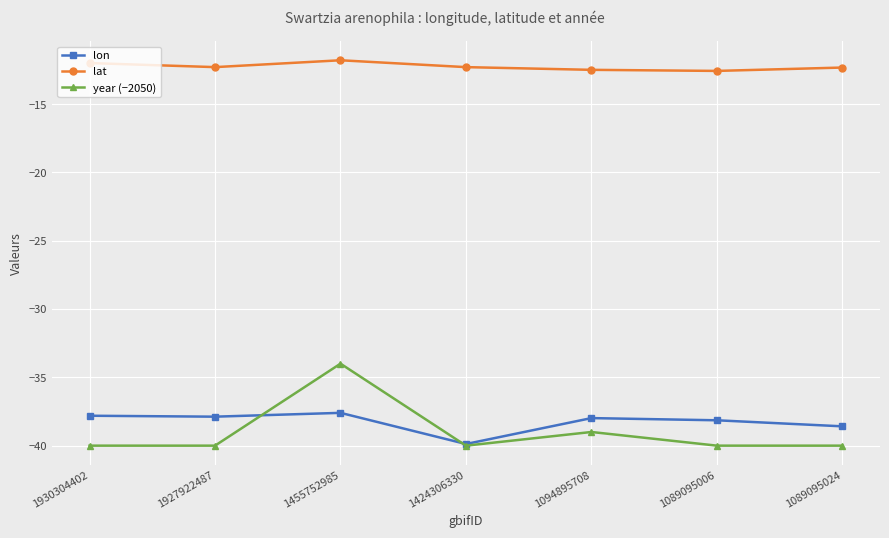

What is the label of the 4th point from the right?

1424306330